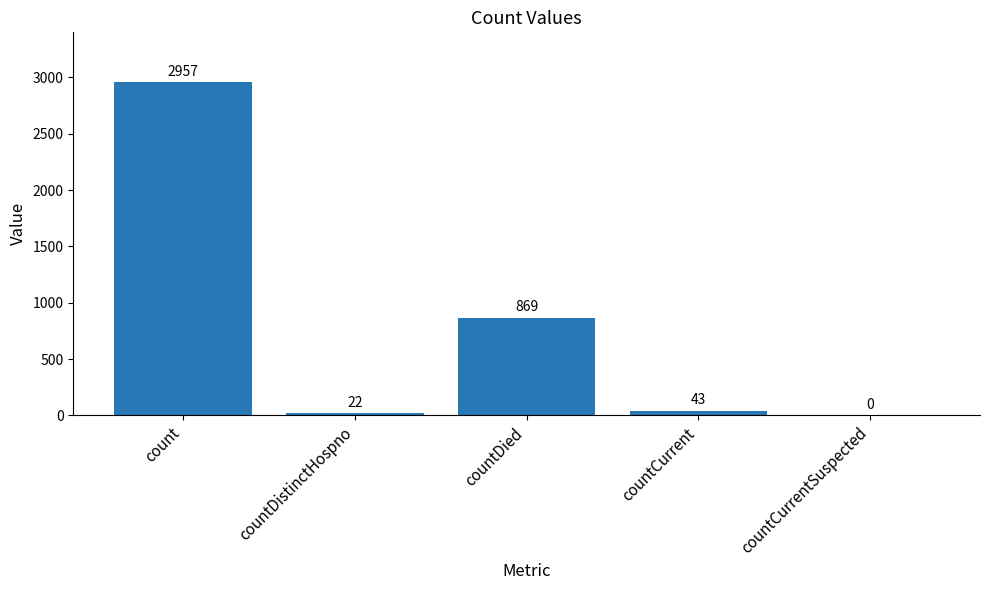

Which label corresponds to the largest value in the chart?

count